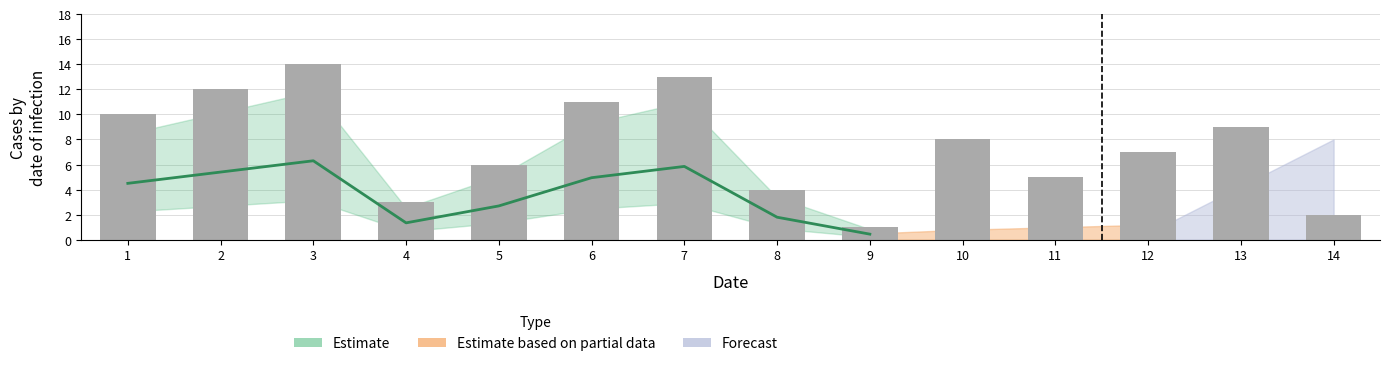

What is the minimum value shown in the chart?

1